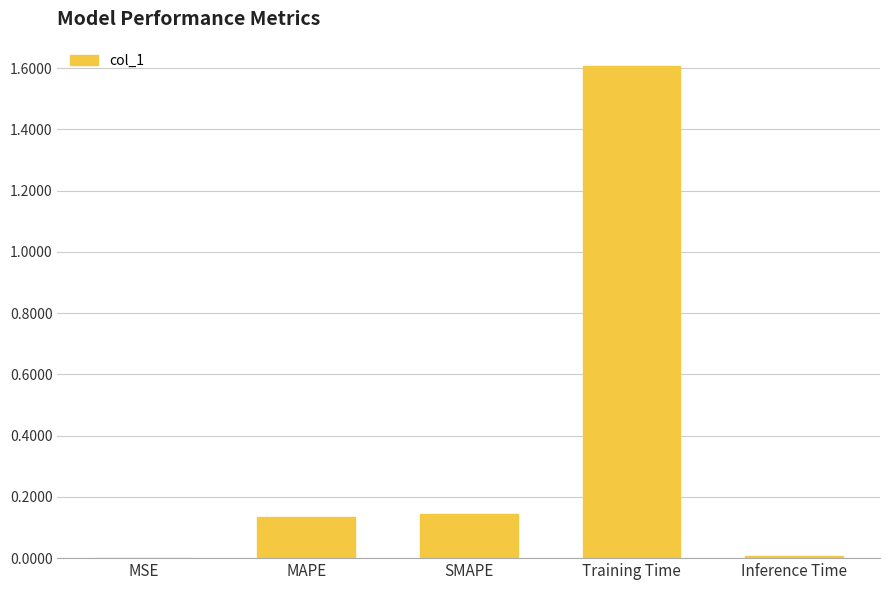

What is the sum of all values?

1.9